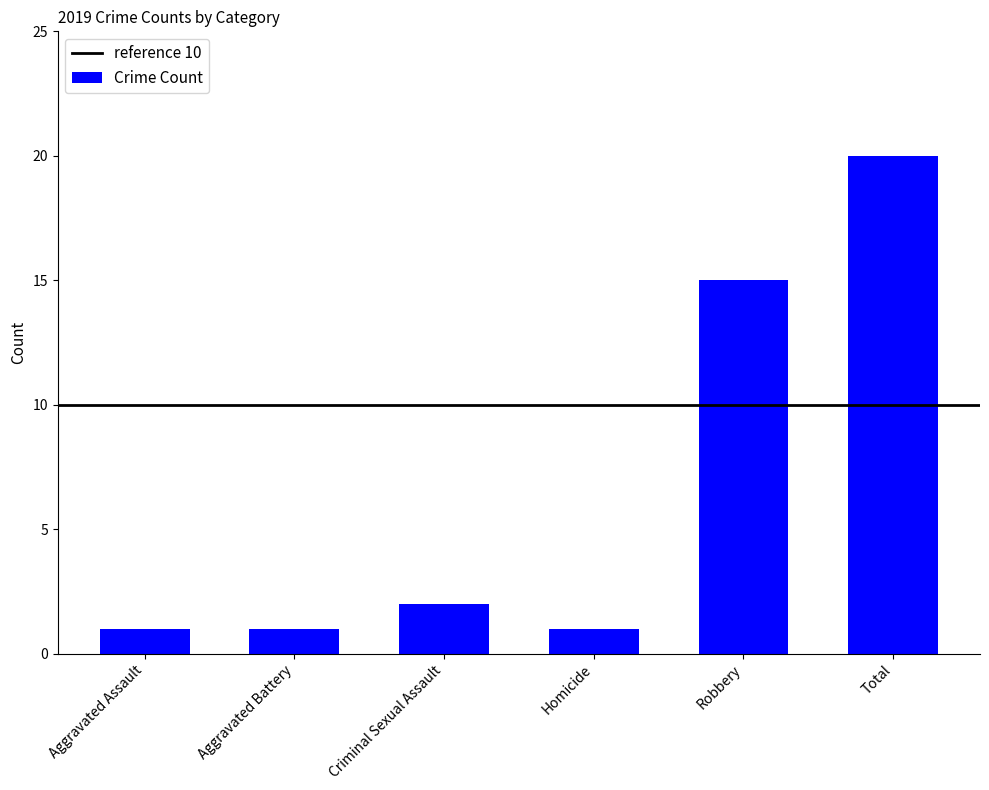

Read the value at Robbery, to the nearest 5.

15